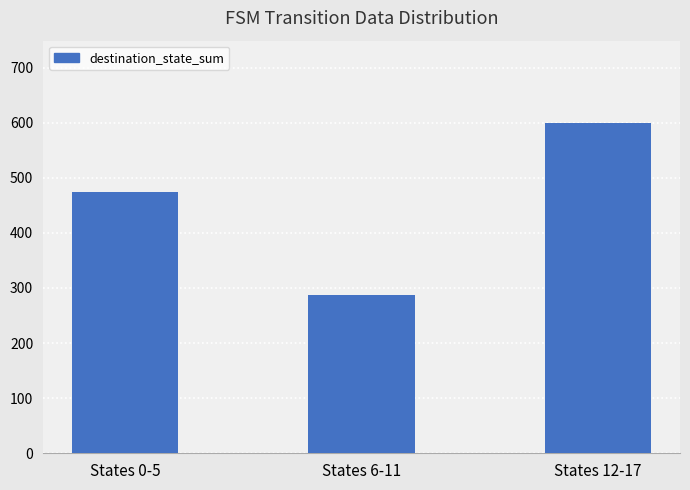

What is the ratio of the value at States 6-11 to the value at States 0-5?

0.6